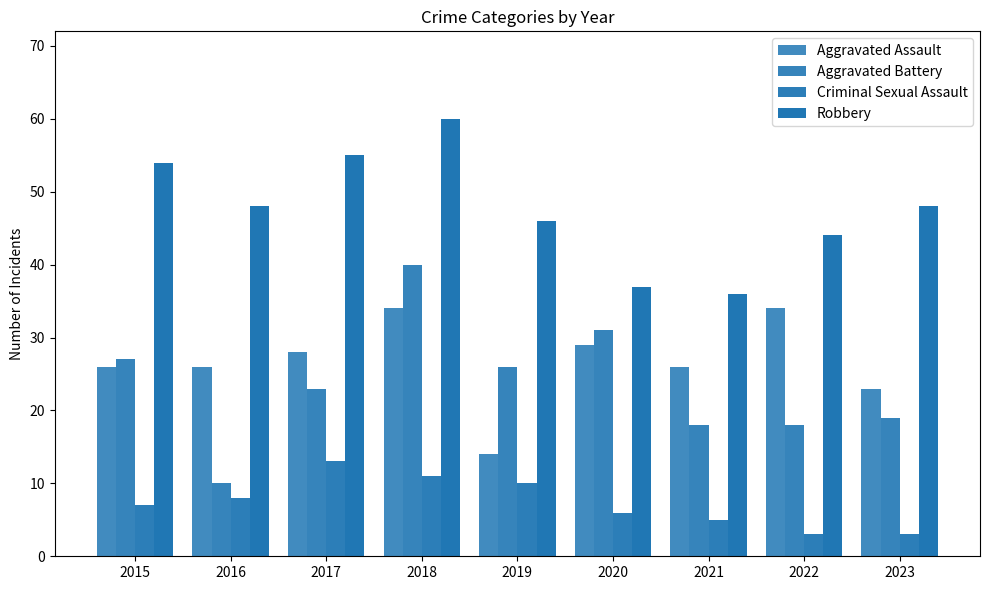

At which label does Aggravated Assault first exceed 26?

2017